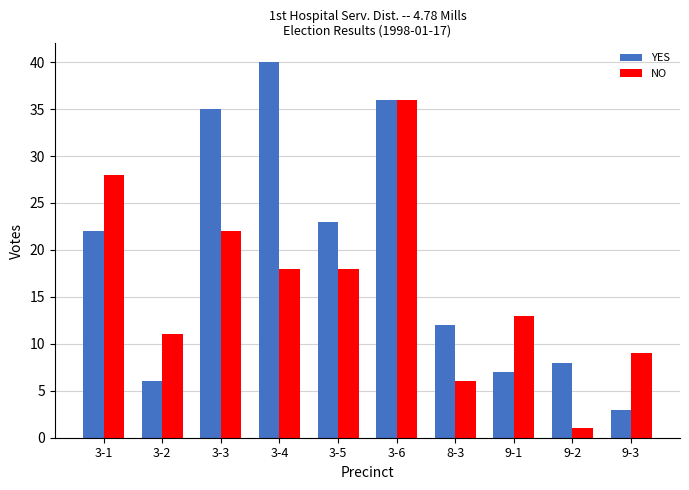

Rank the series at 9-3 from highest to lowest value.

NO, YES